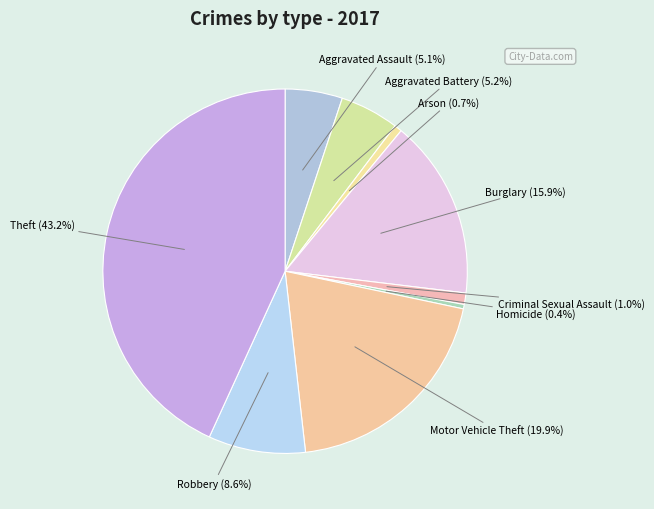

Is there a majority slice in this chart?

No